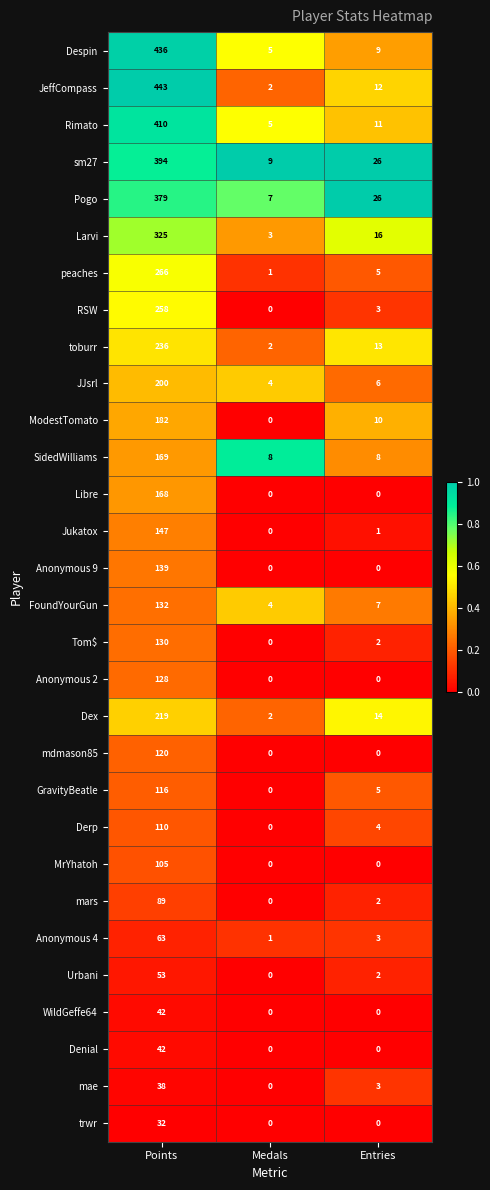

What is the total value across all series at Entries?

188